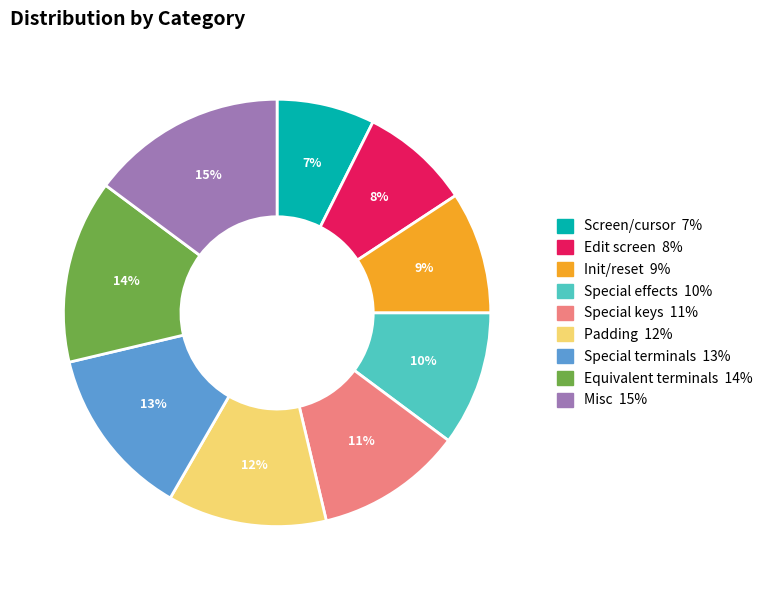

How many slices are in this pie chart?

9